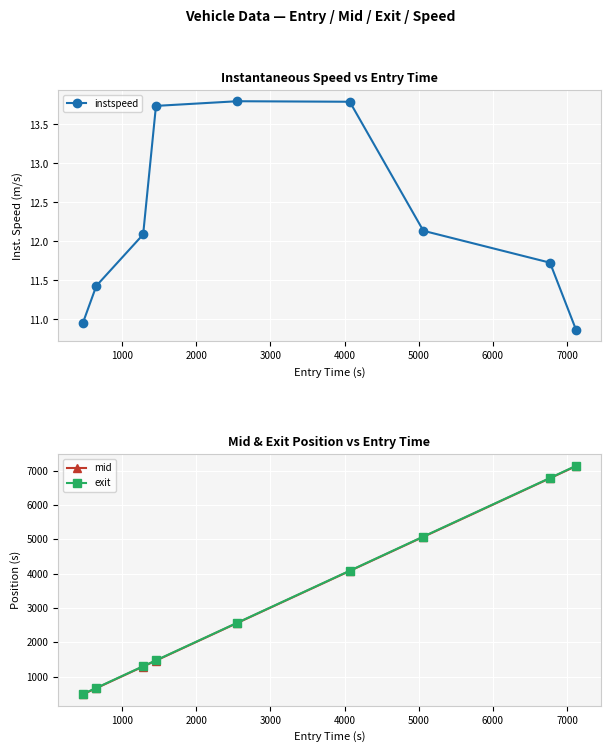

What is the maximum value for exit?

7140.8